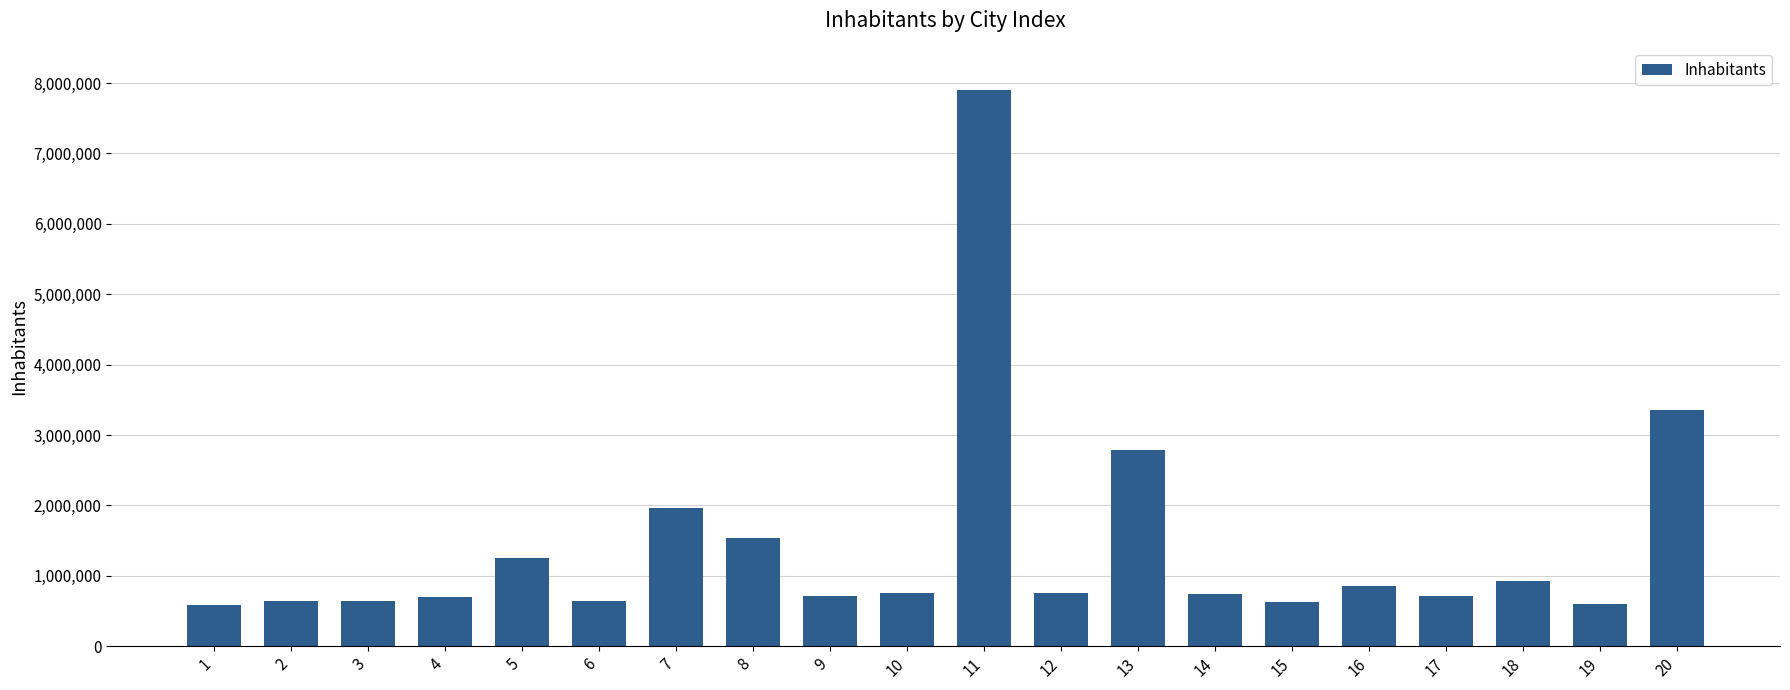

The chart shows a value of 643000 at 6. True or false?

True